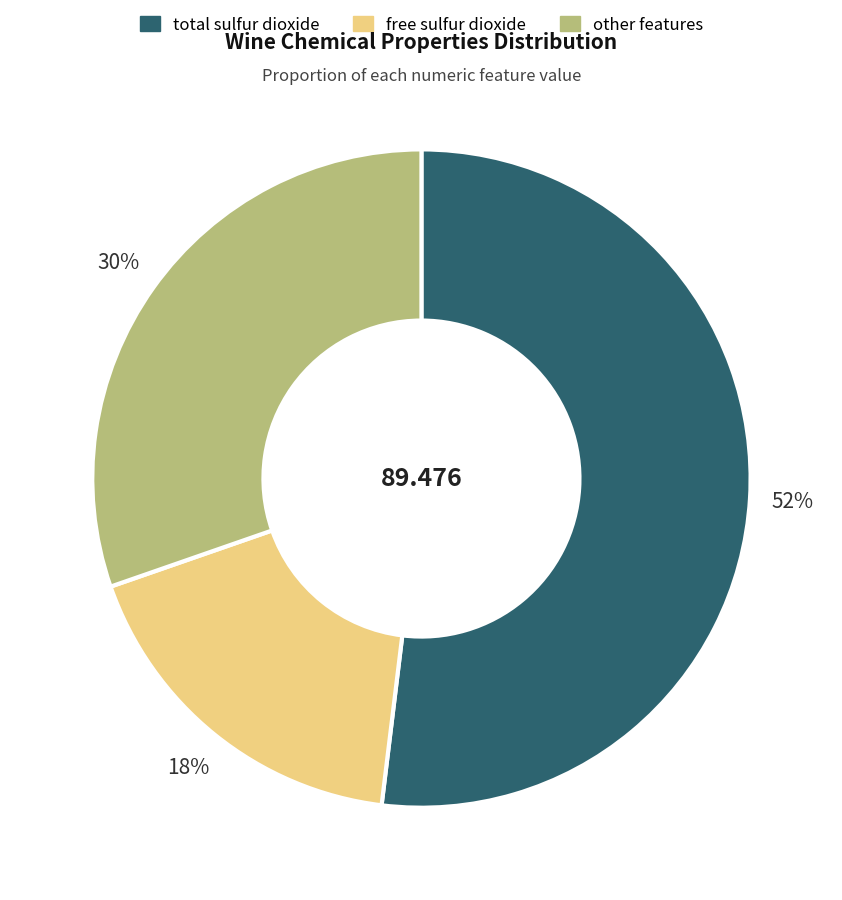

Is there any slice that represents more than half of the pie?

Yes